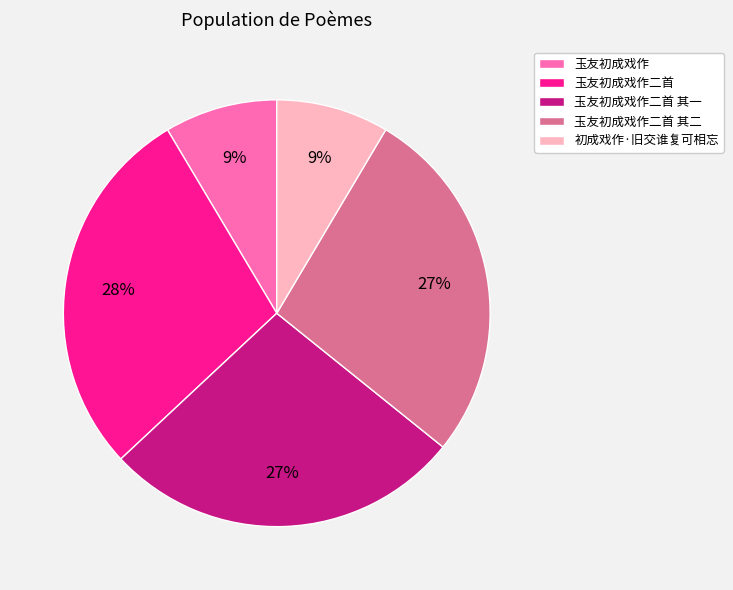

To the nearest percent, what is the average slice percentage?

20%